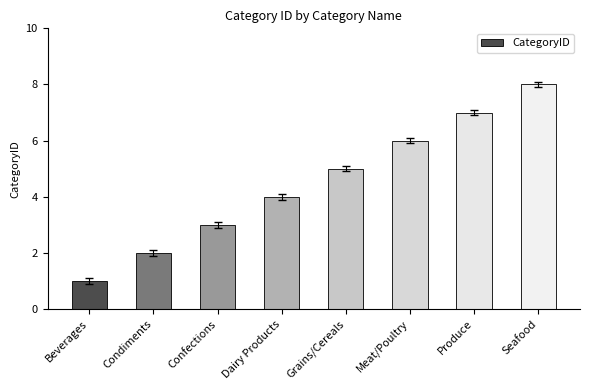

At which category does the chart reach its peak across all series?

Seafood